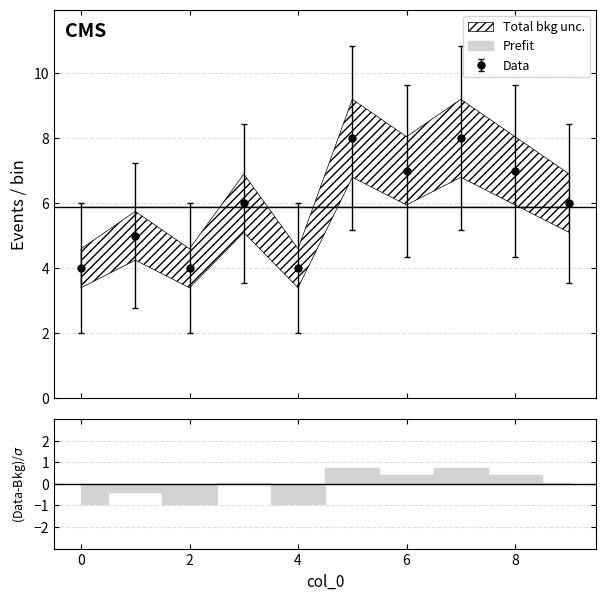

At which label does the data first exceed 6?

5